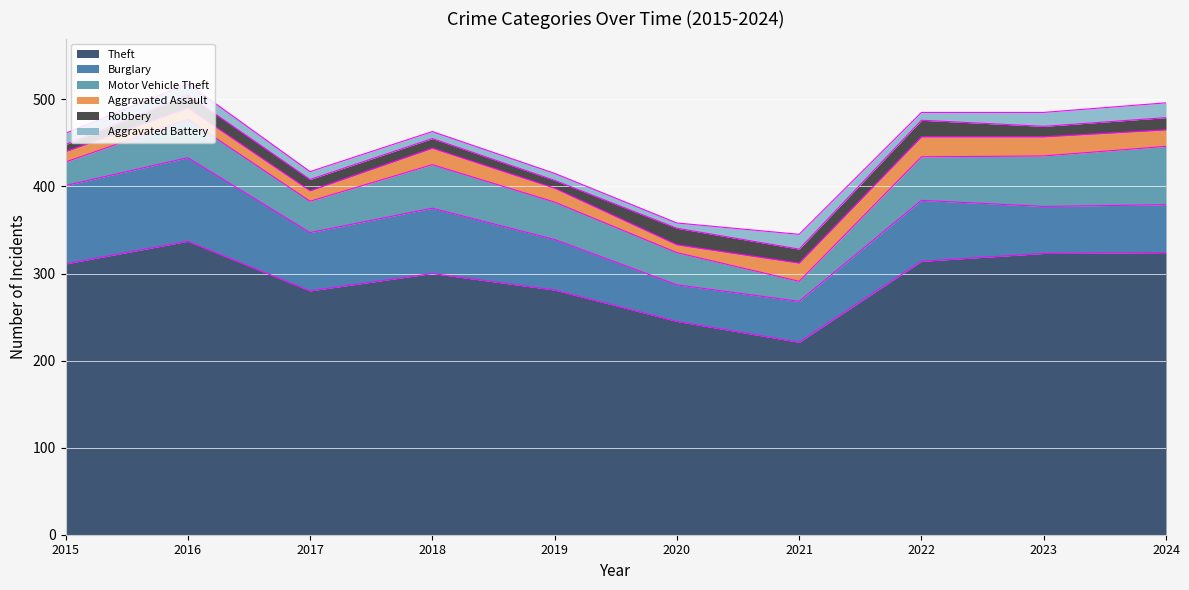

True or false: Motor Vehicle Theft and Burglary cross at least once.

True